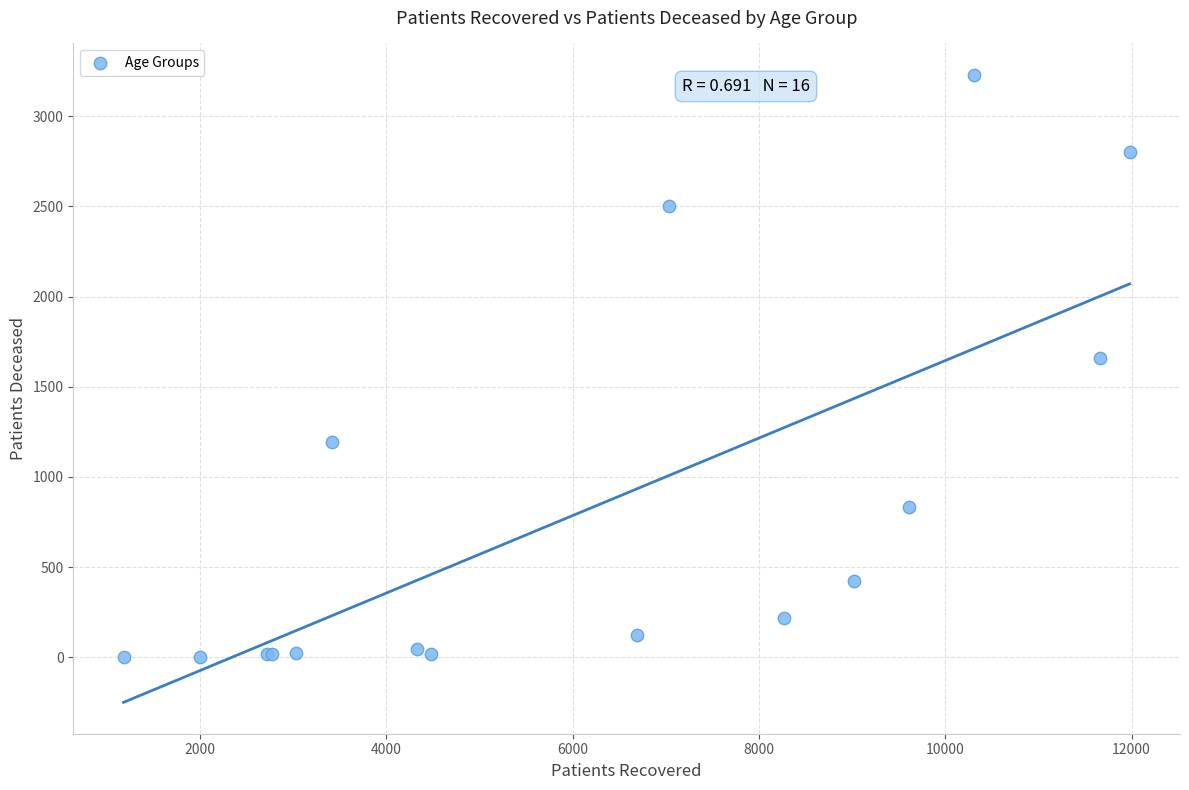

What Y value in the scatter plot is closest to 1616?

1661